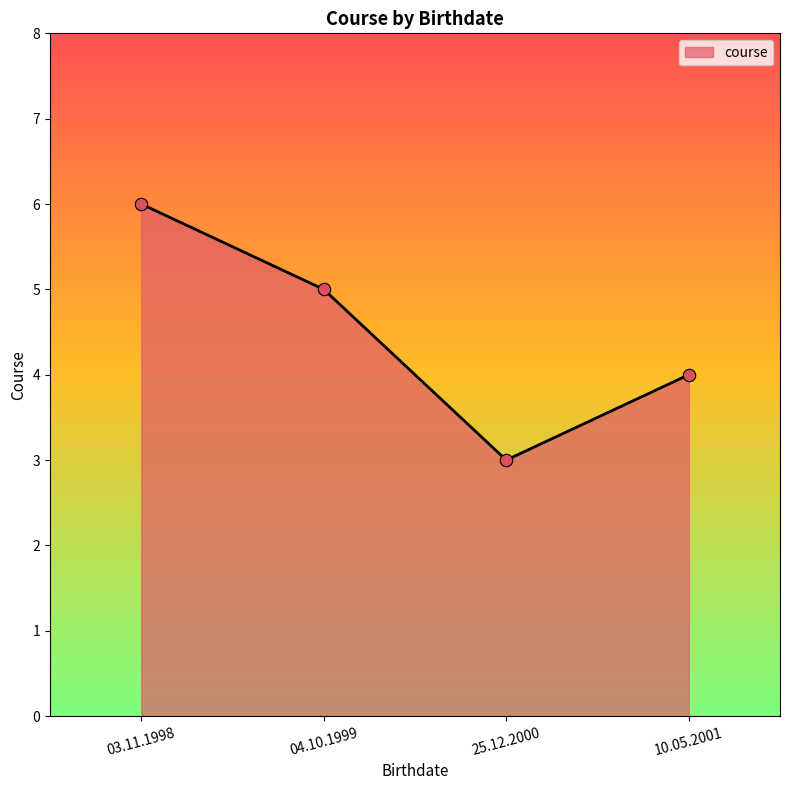

What is the change in value from 25.12.2000 to 10.05.2001?

+1